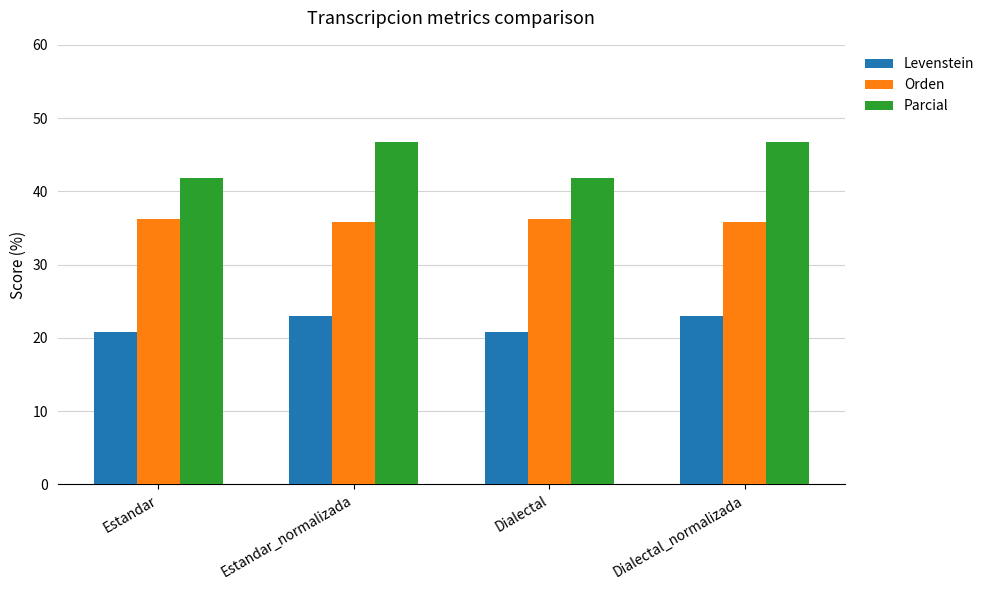

Read the Parcial value at Dialectal_normalizada.

46.7